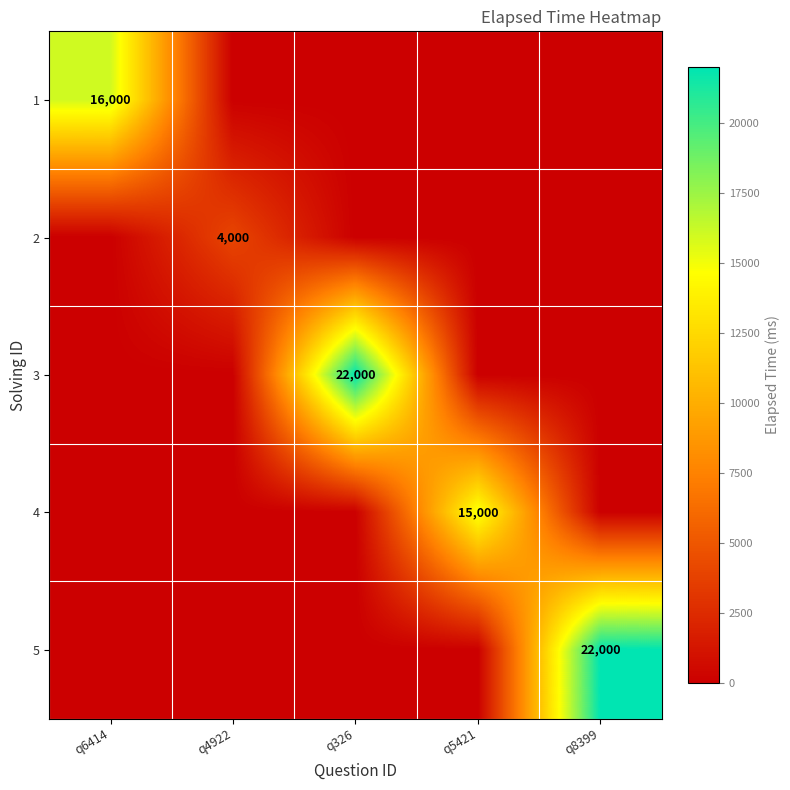

The 1 series shows 7304 at q6414. True or false?

False